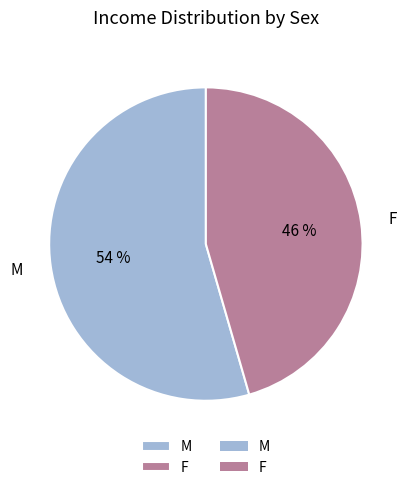

How many segments does this pie chart have?

2